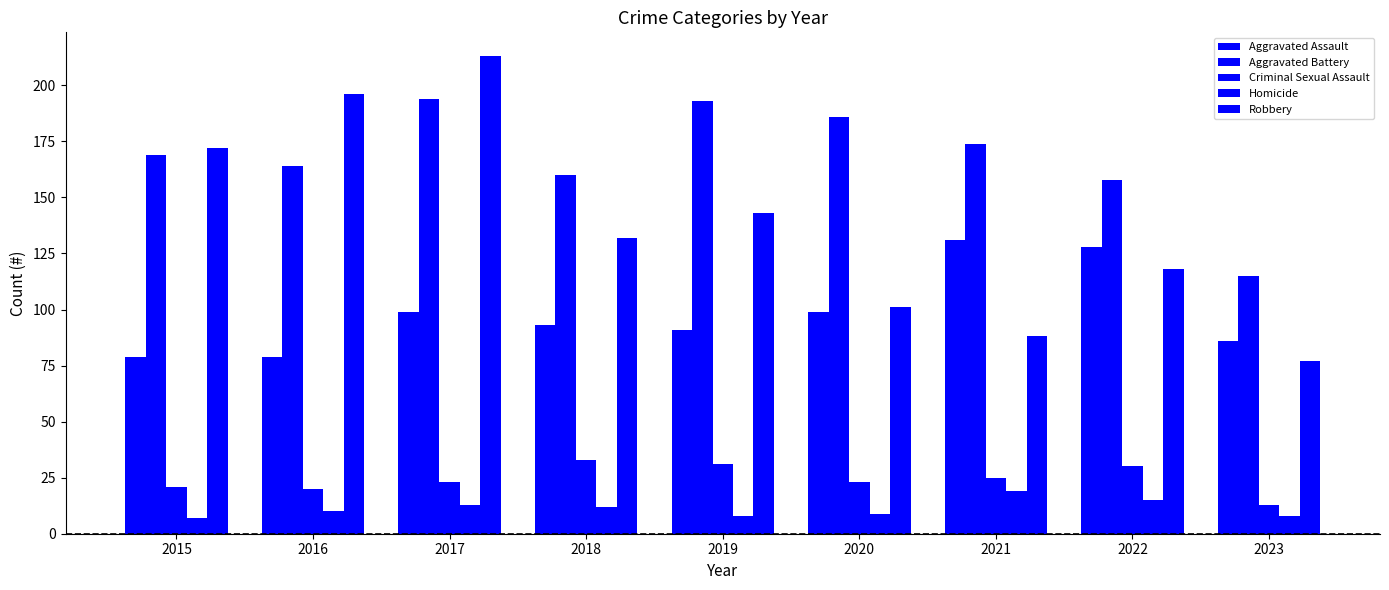

What is the difference between the highest and lowest values at 2021?

155